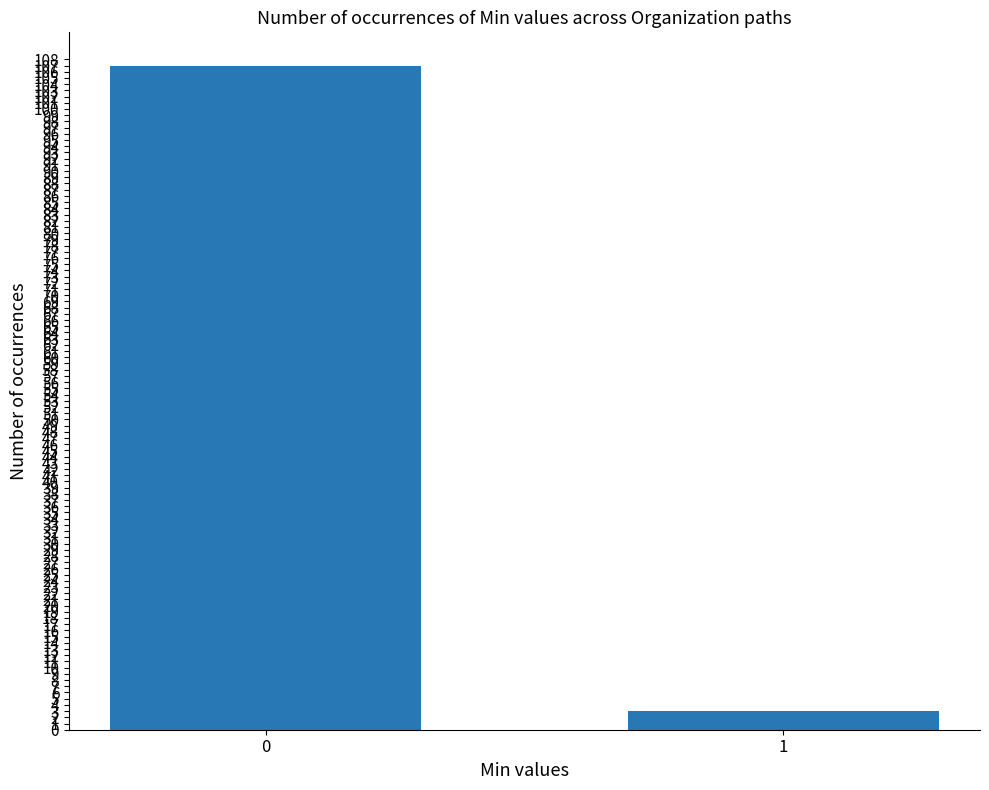

Which label corresponds to the smallest value in the chart?

1